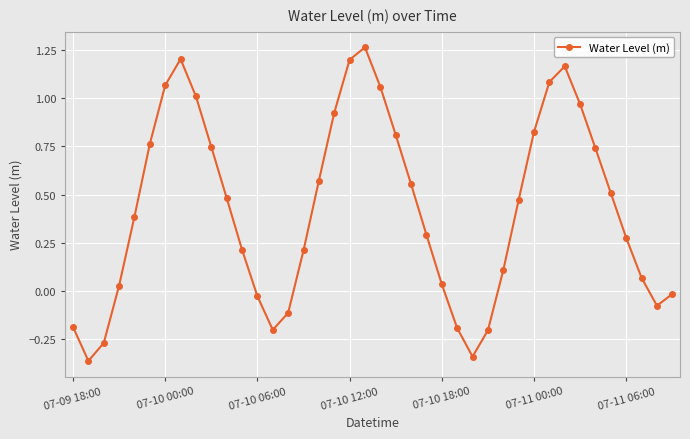

What is the sum of all values?

17.0